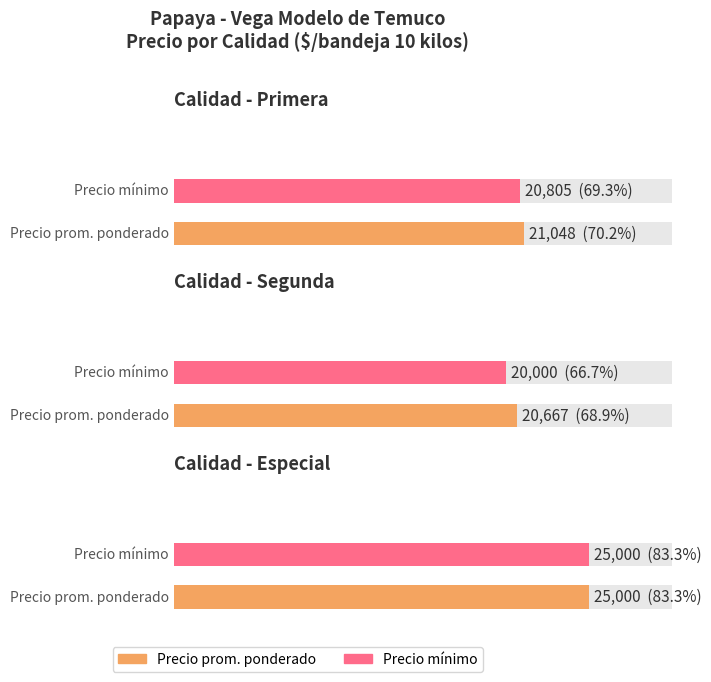

The value of Precio promedio ponderado at 12 is 11918. True or false?

False